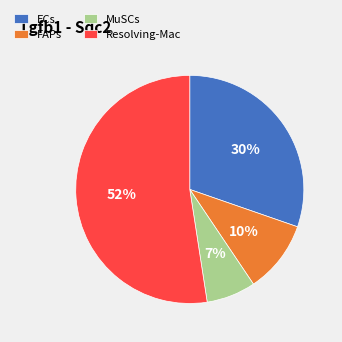

Do Resolving-Mac and ECs together represent more than half of the pie?

Yes